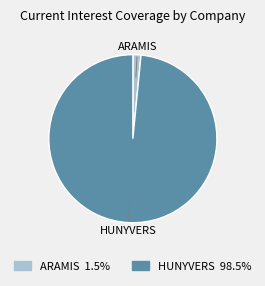

Is the sum of ARAMIS 1.5% and HUNYVERS 98.5% greater than half?

Yes